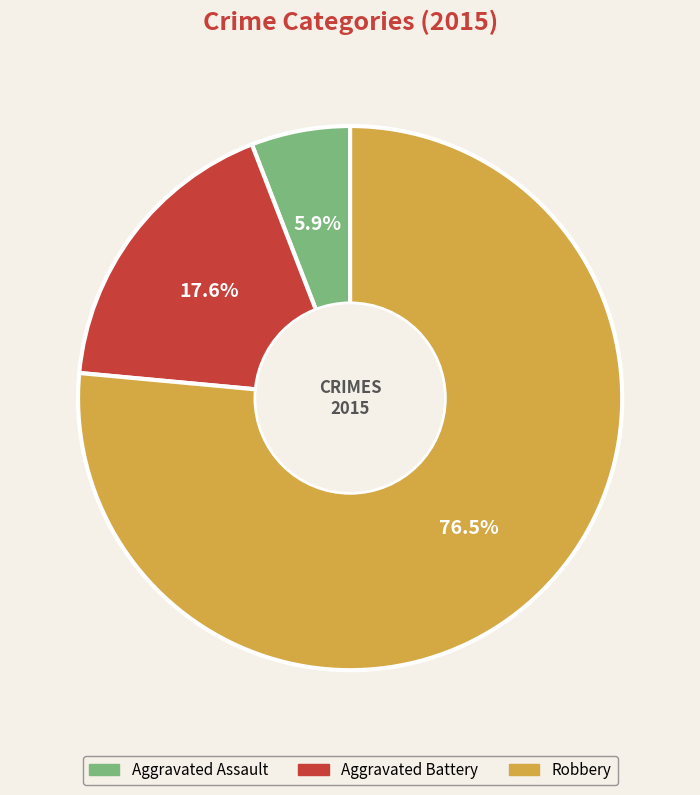

How many segments does this pie chart have?

3